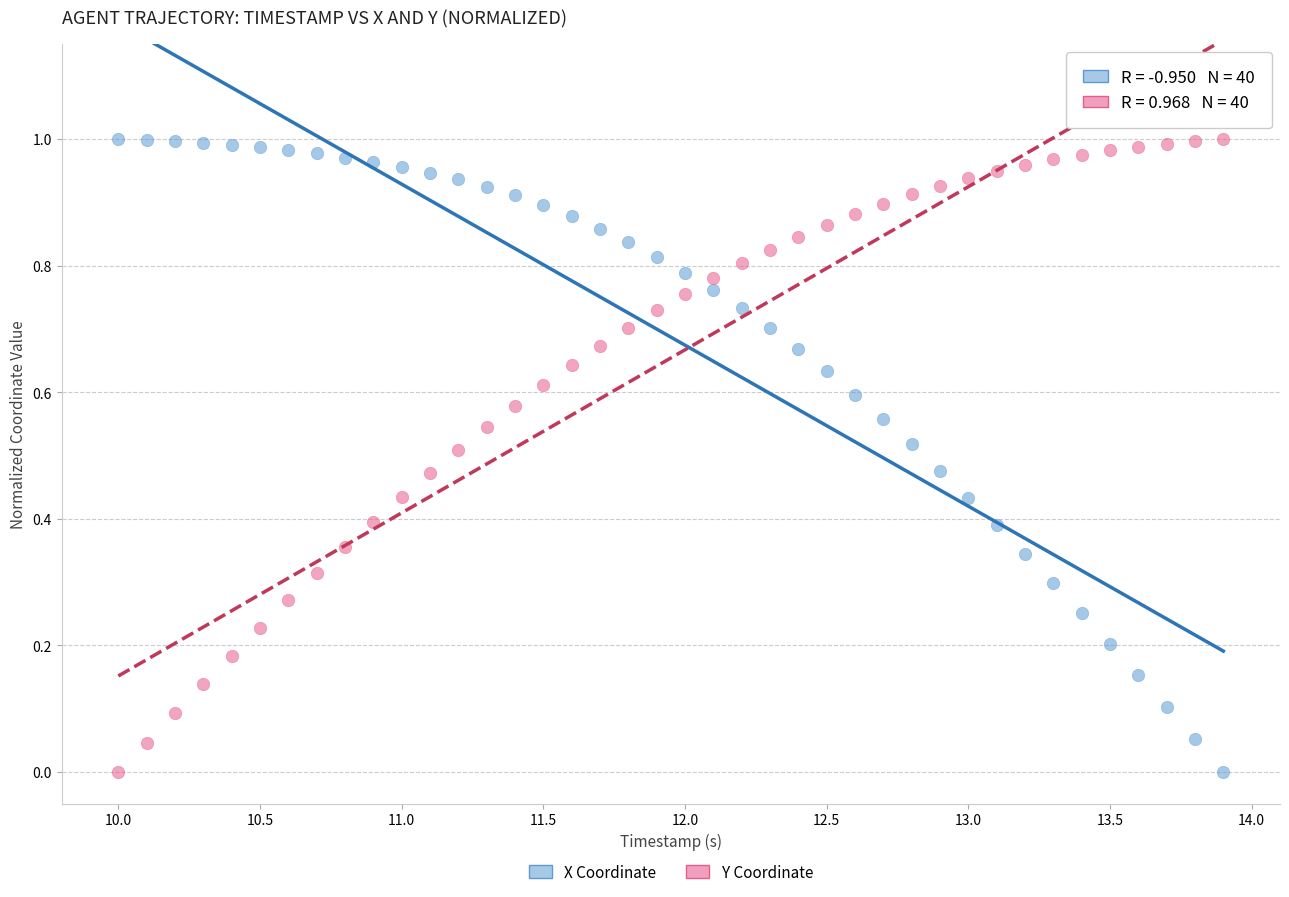

Across all data points, what is the range of X values (max minus min)?

3.9